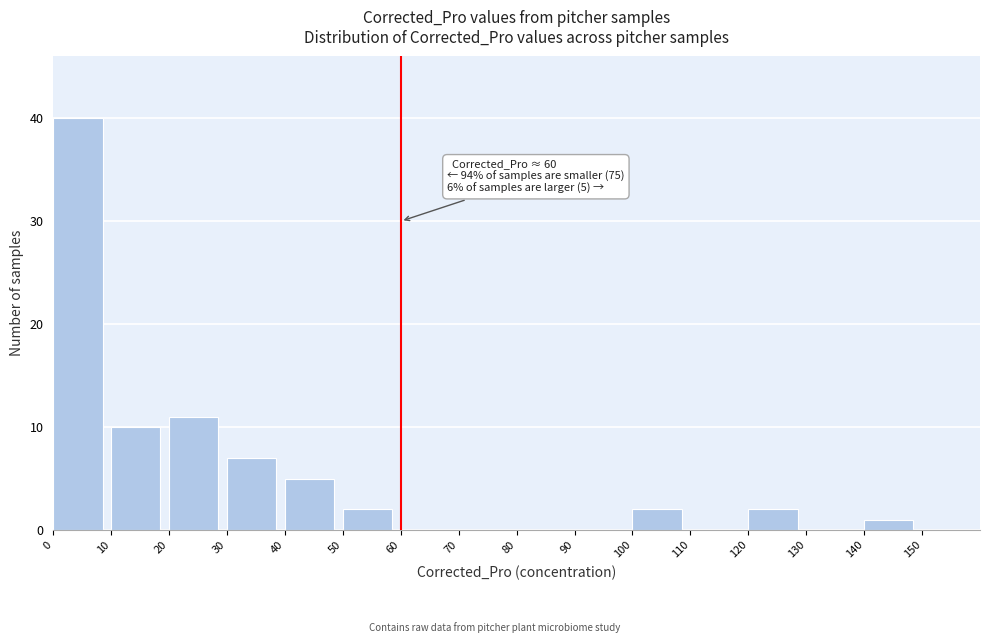

Which range on the x-axis has the tallest bar?

0 to 10